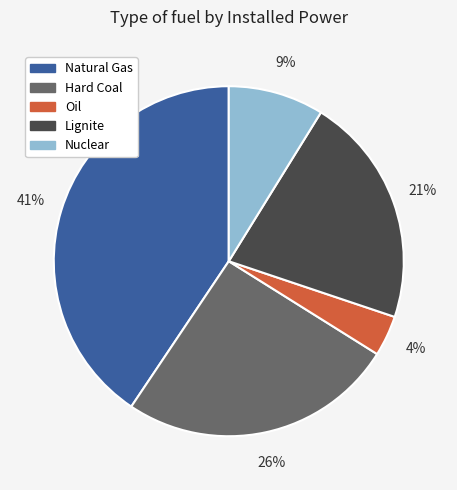

To the nearest percent, what is the average slice percentage?

20%